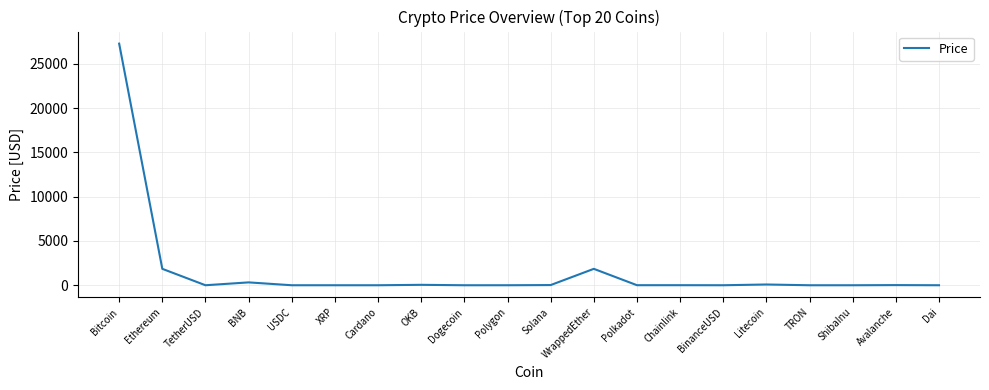

What is the greatest value displayed?

27288.3